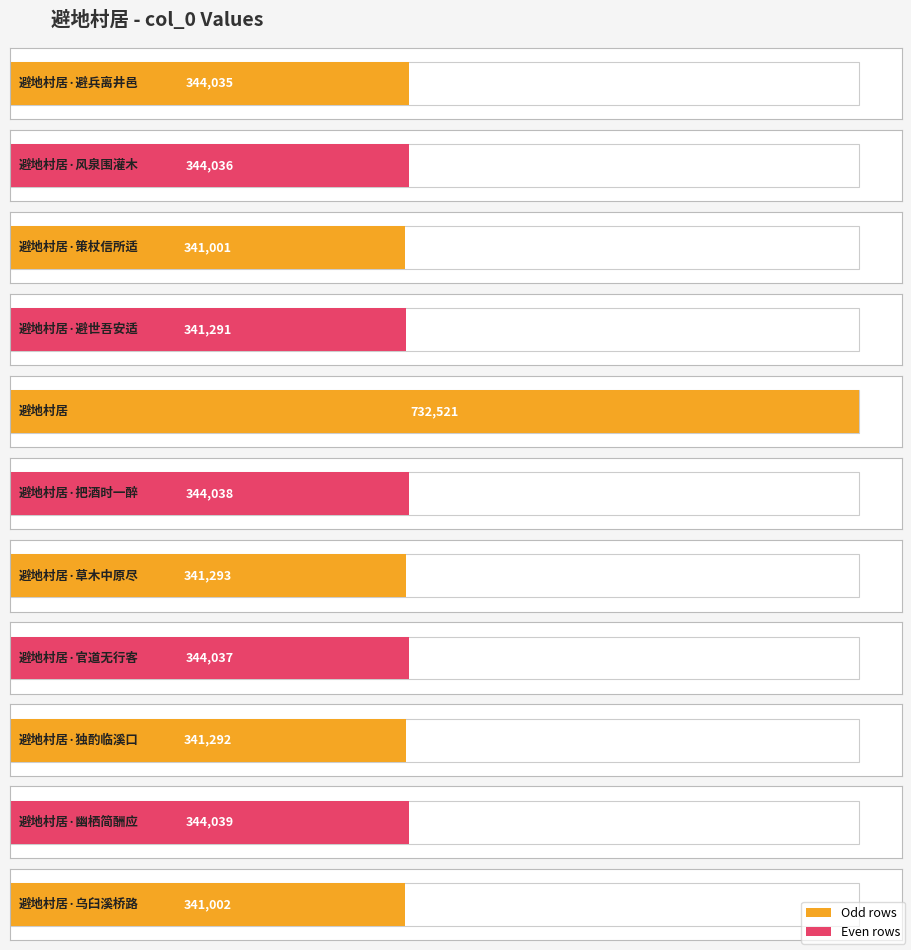

The chart shows a value of 344036 at 避地村居·风泉围灌木. True or false?

True